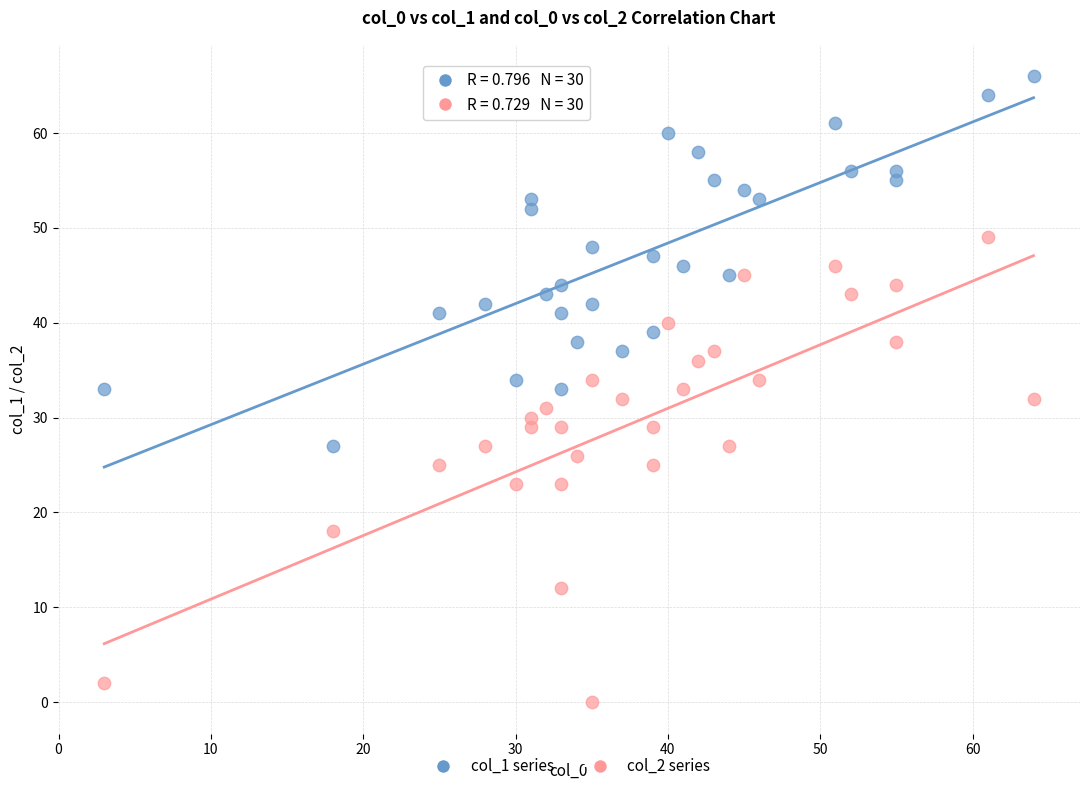

Across all data points, what is the range of Y values (max minus min)?

66